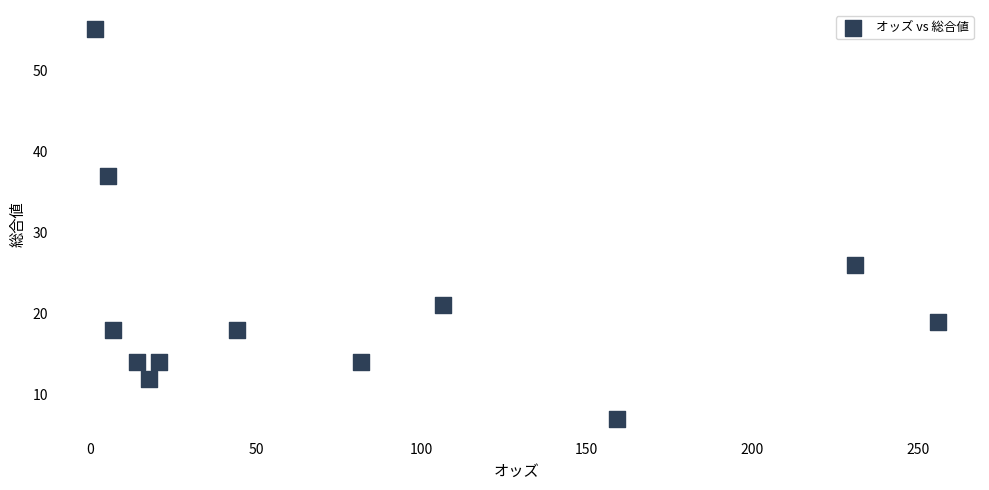

What Y value in the scatter plot is closest to 31?

26